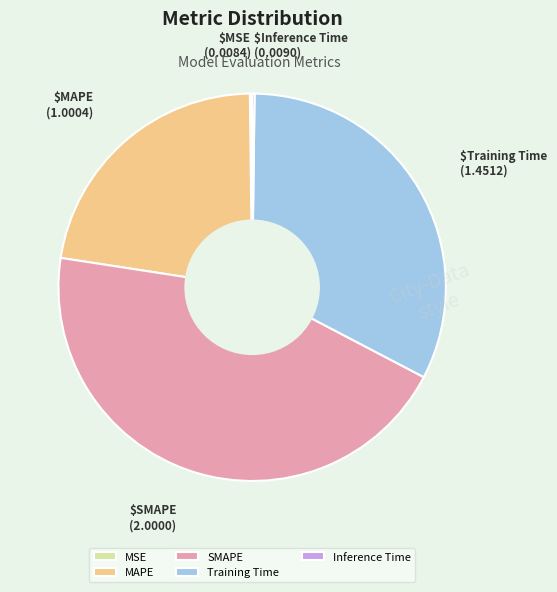

What is the ratio of the value at Training Time to the value at MAPE?

1.5